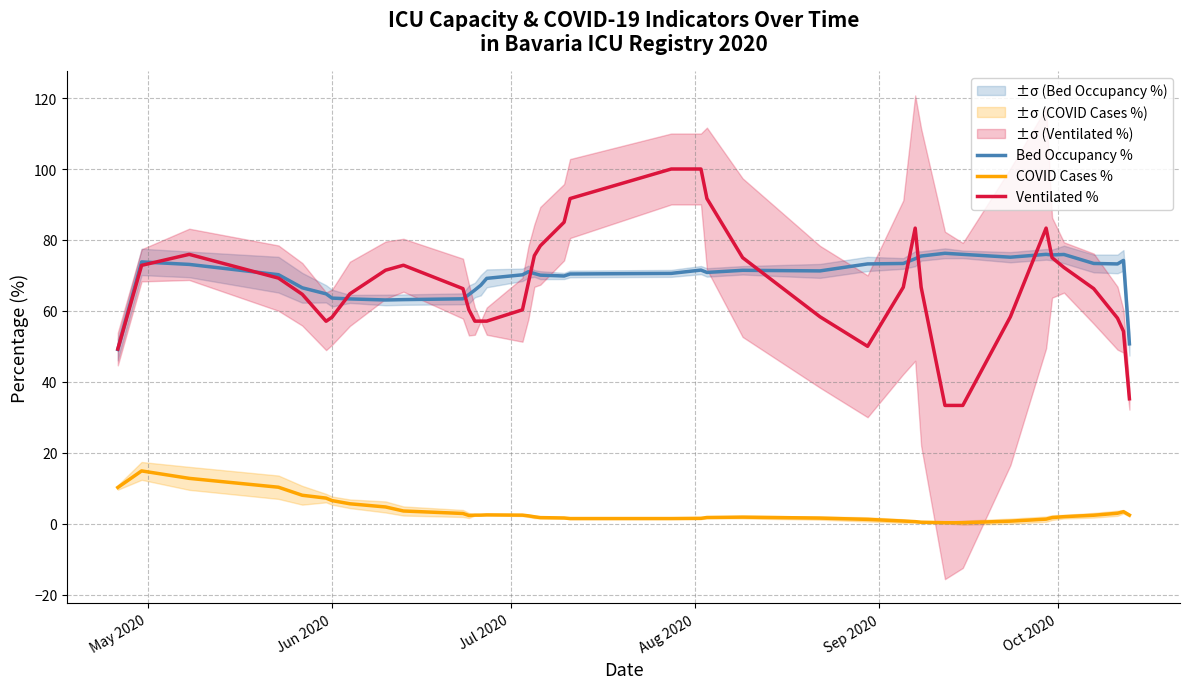

What is the sum of all Bed Occupancy % values?

2781.8